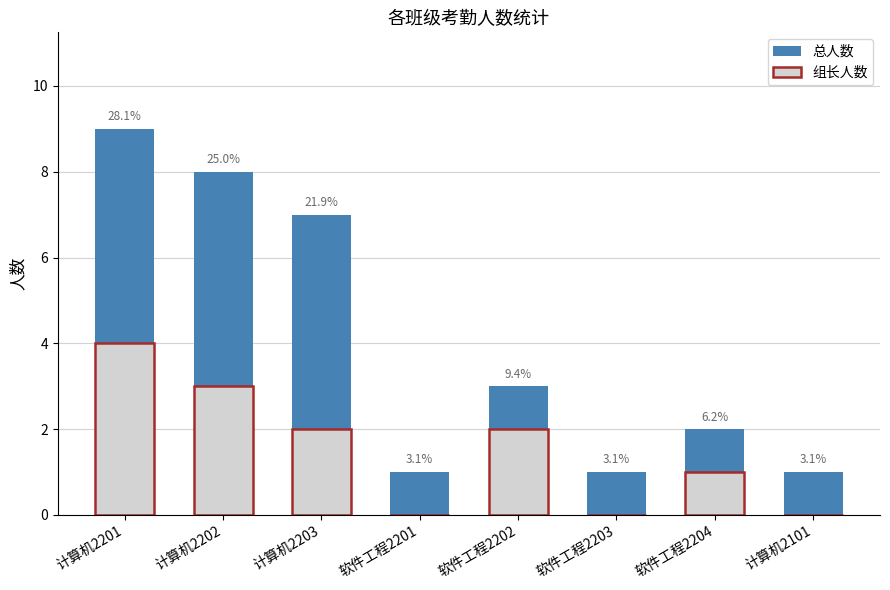

Is it true that 组长人数 equals 0 at 软件工程2201?

True